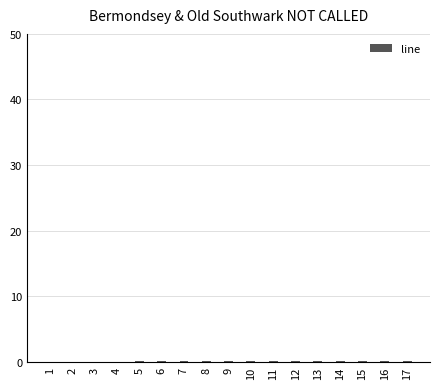

What is the sum of all values?

1.5